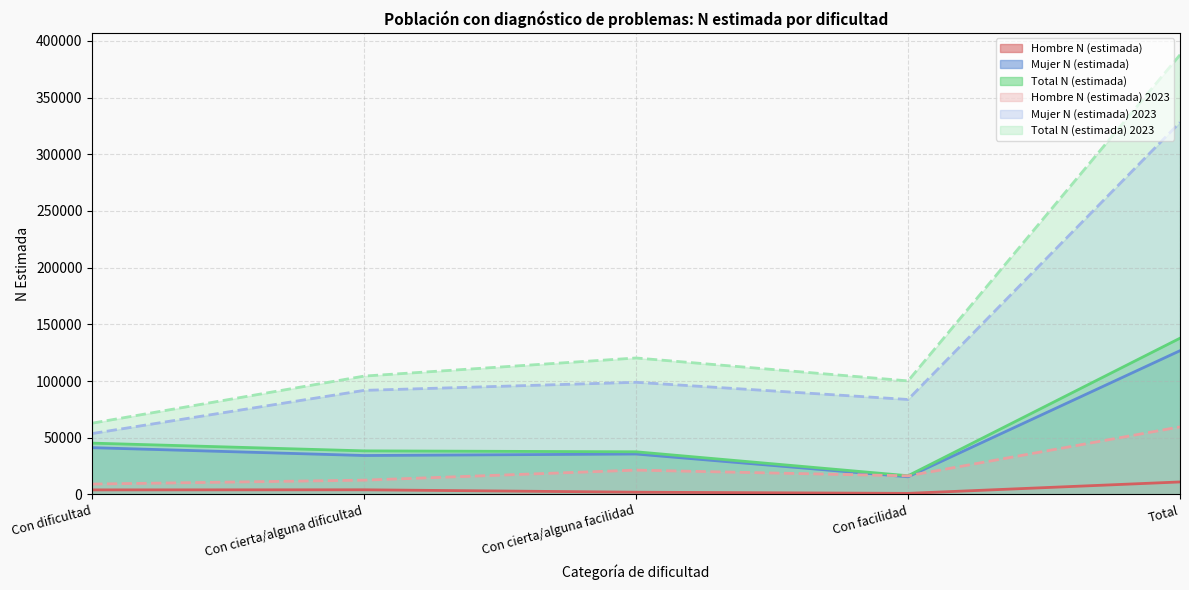

Which series has the largest total across all categories?

Total N (estimada) 2023